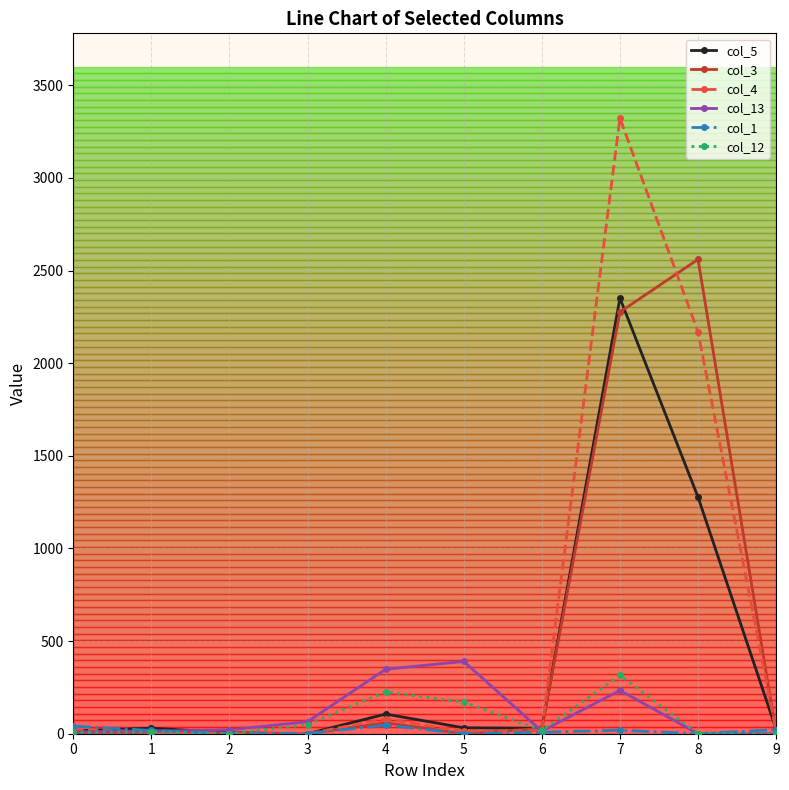

What is the maximum value shown in the chart?

3322